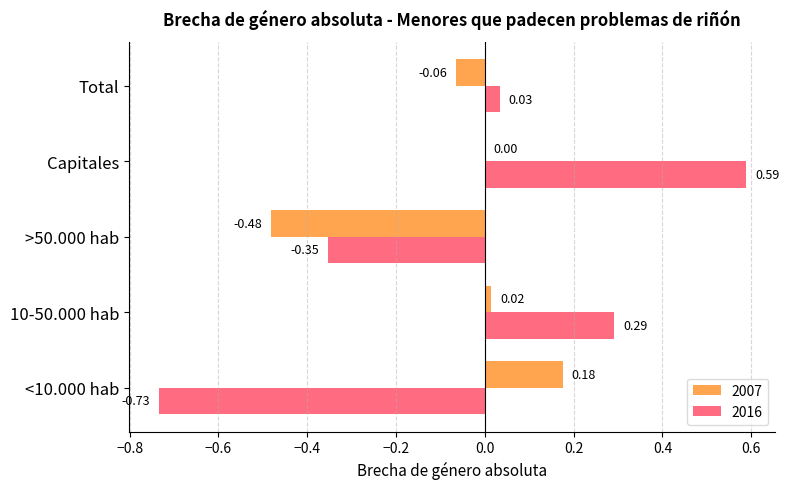

Which series has the largest total across all categories?

2016